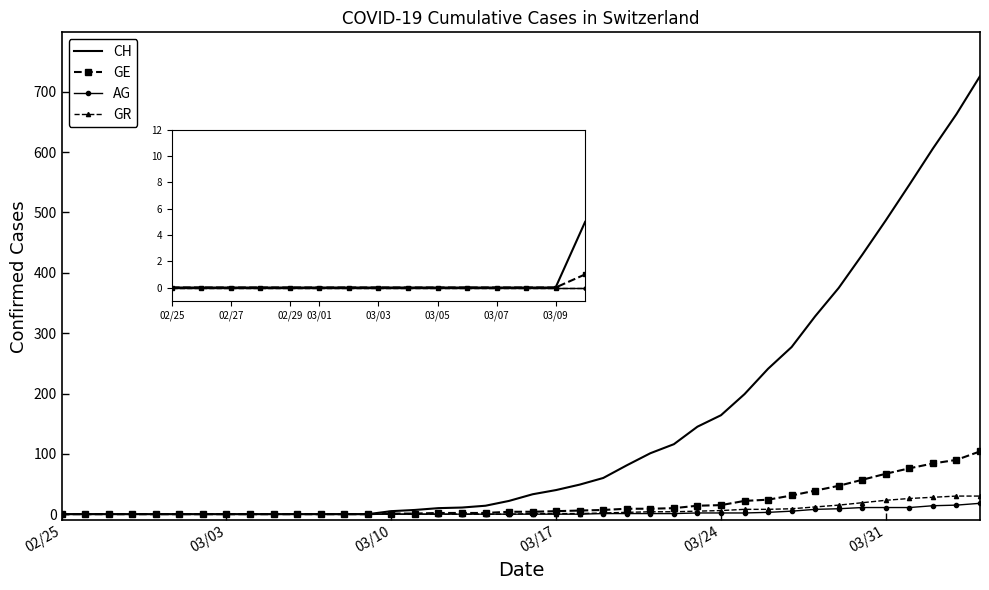

Which series has the largest total across all categories?

CH